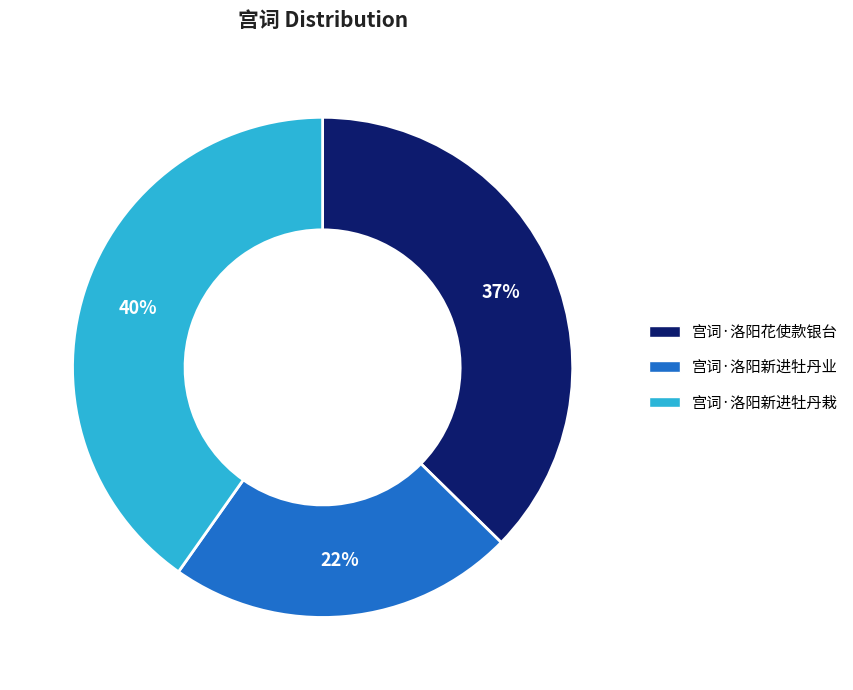

Does any single category account for the majority?

No